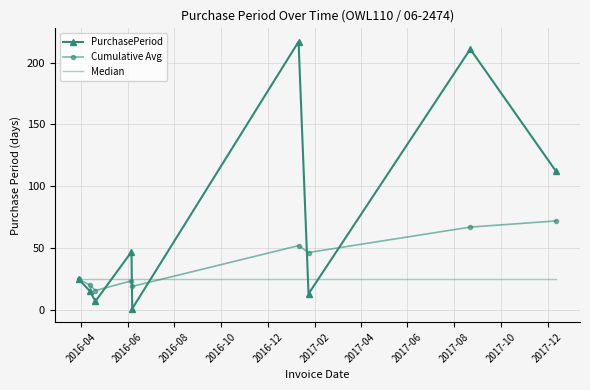

What is the highest value of the PurchasePeriod series?

217.0